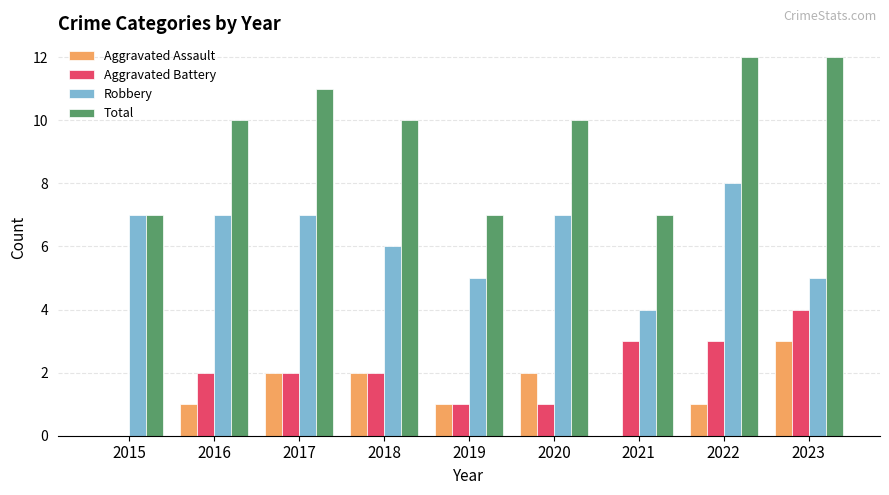

What is the total value across all series at 2016?

20